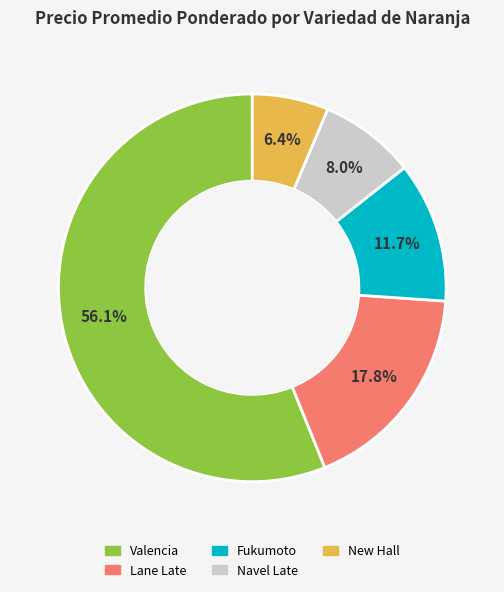

Count the number of slices in the pie.

5